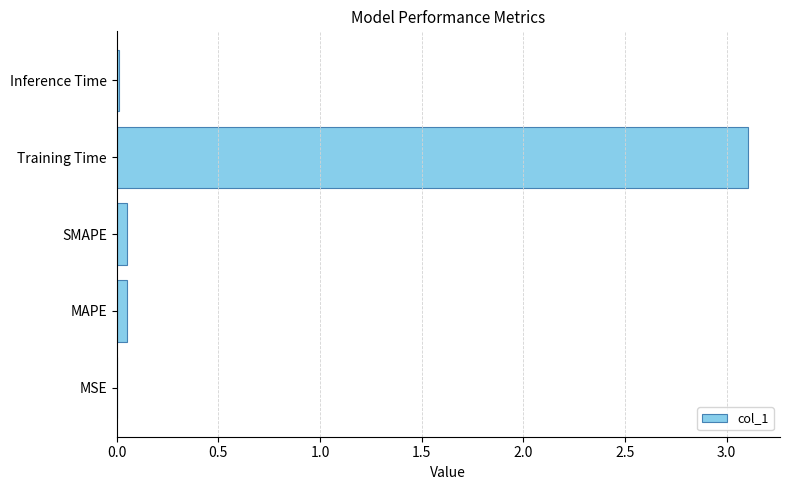

What is the sum of all values?

3.2